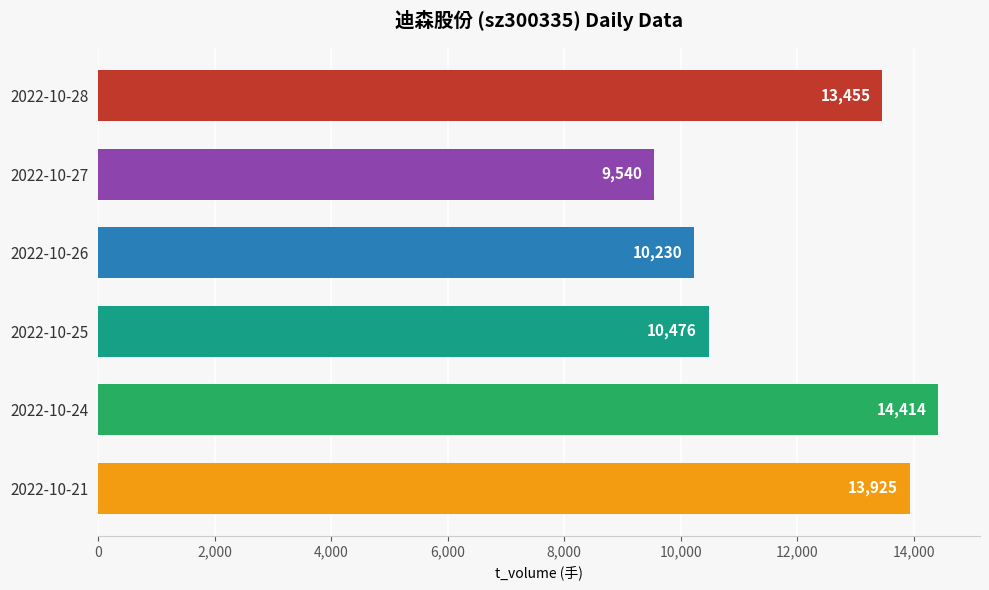

What is the value of the 5th bar from the top?

14414